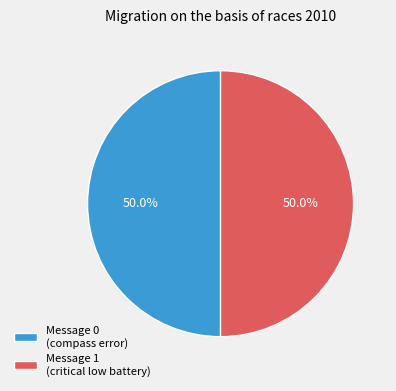

Combined, what portion of the pie is Message 1 (critical low battery) and Message 0 (compass error)?

100.0%